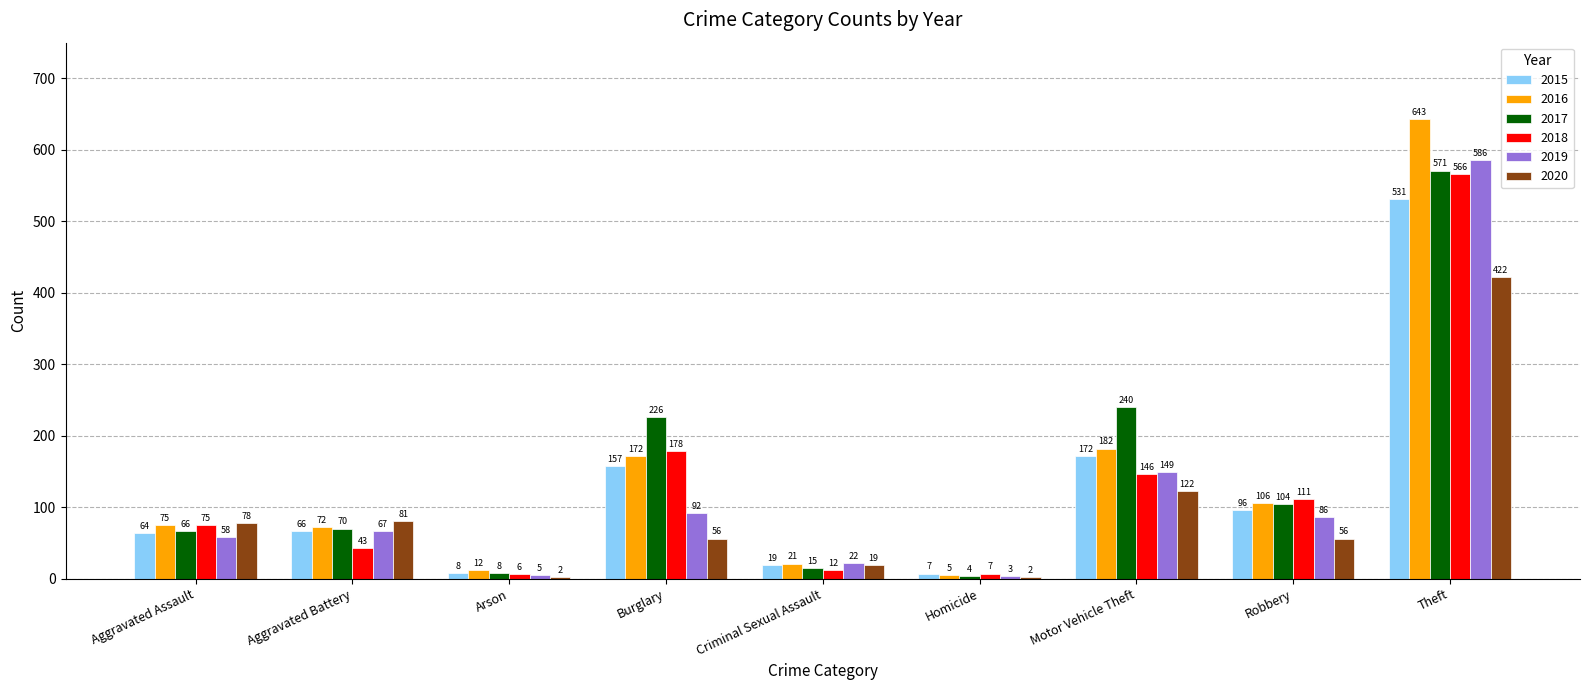

The value of 2015 at Theft is 721. True or false?

False